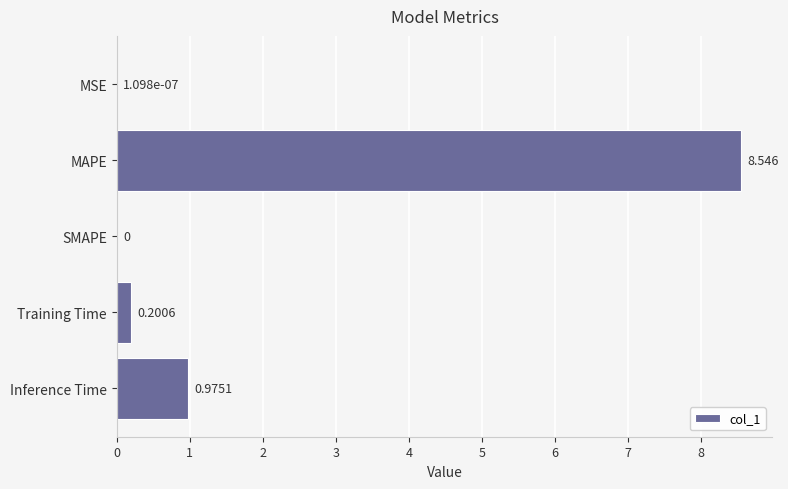

How many data points are above 0?

4